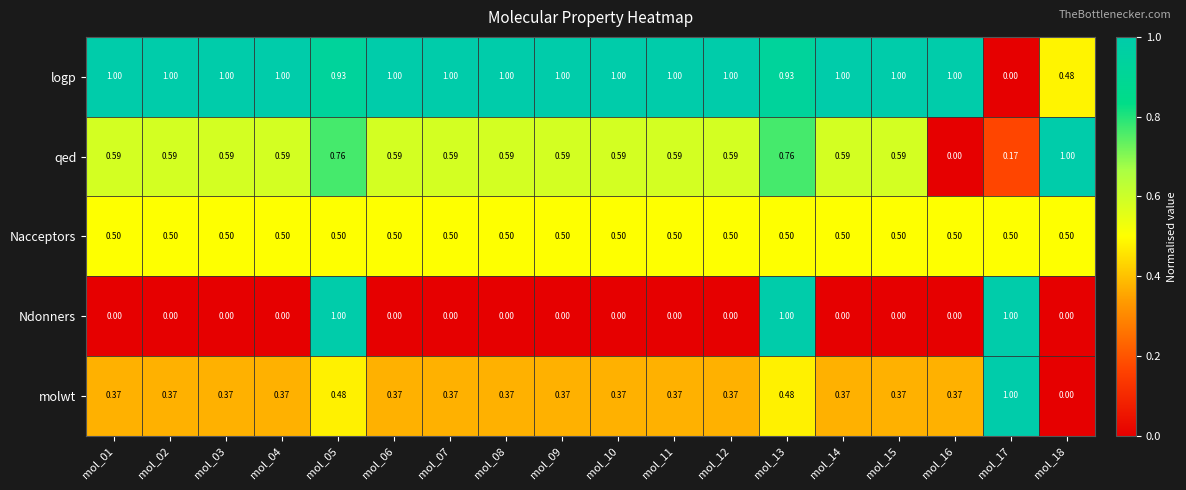

Which series has the largest total across all categories?

logp